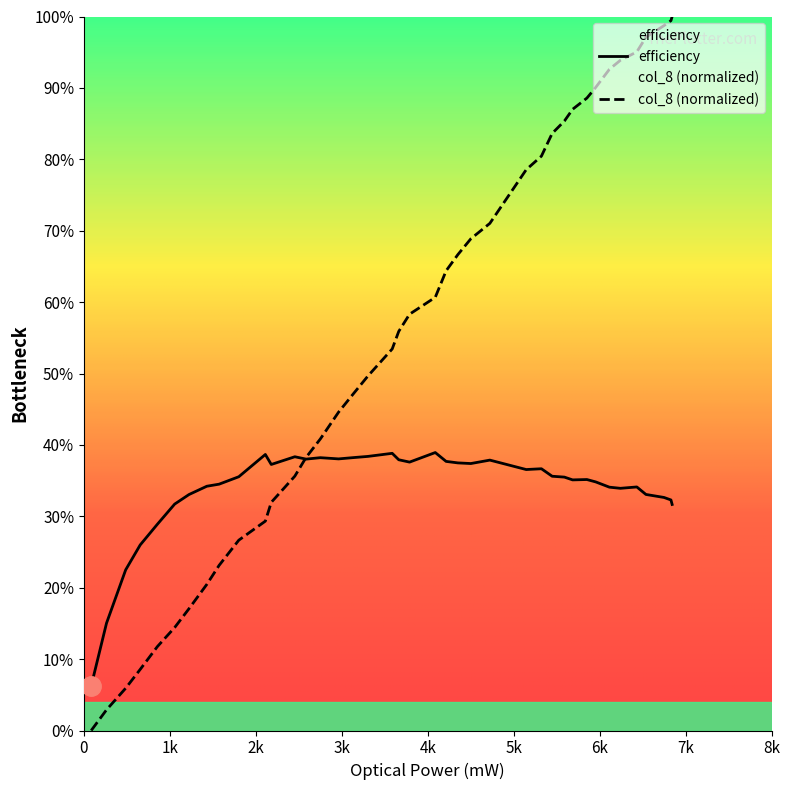

Is this an area chart (filled region under the line)?

No